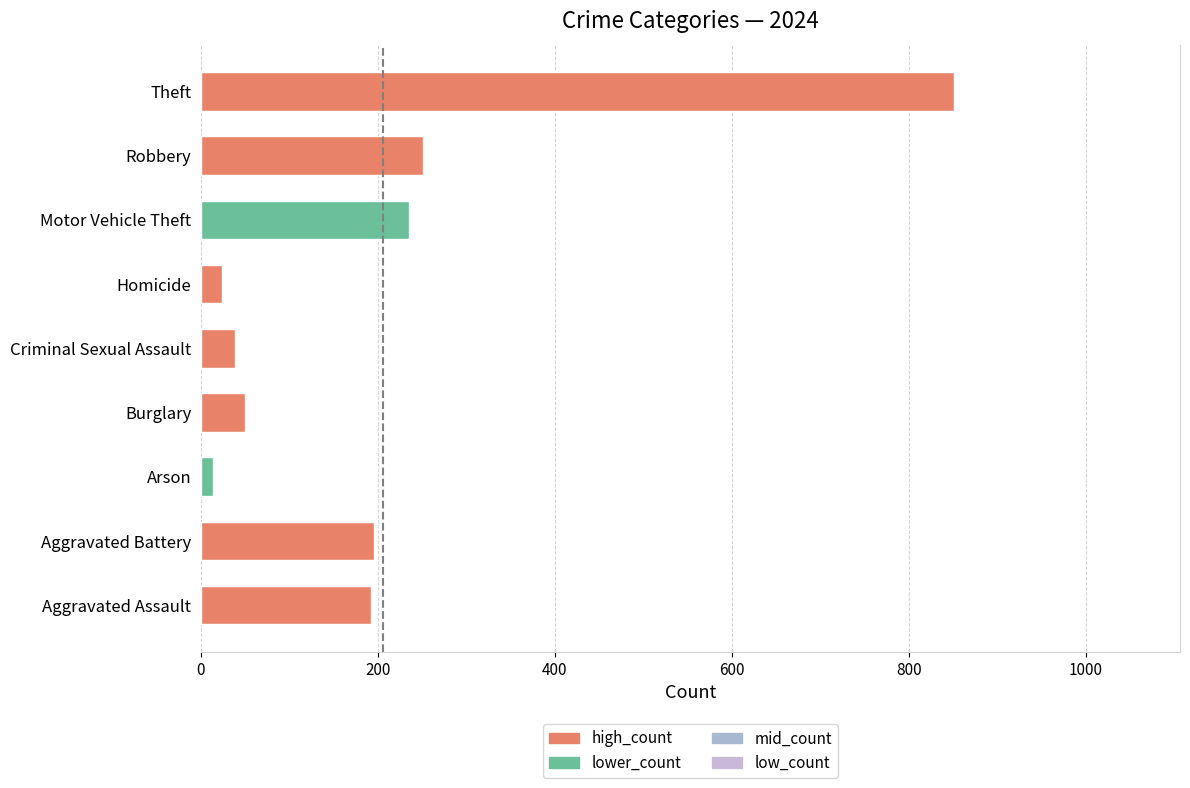

What is the greatest value displayed?

851